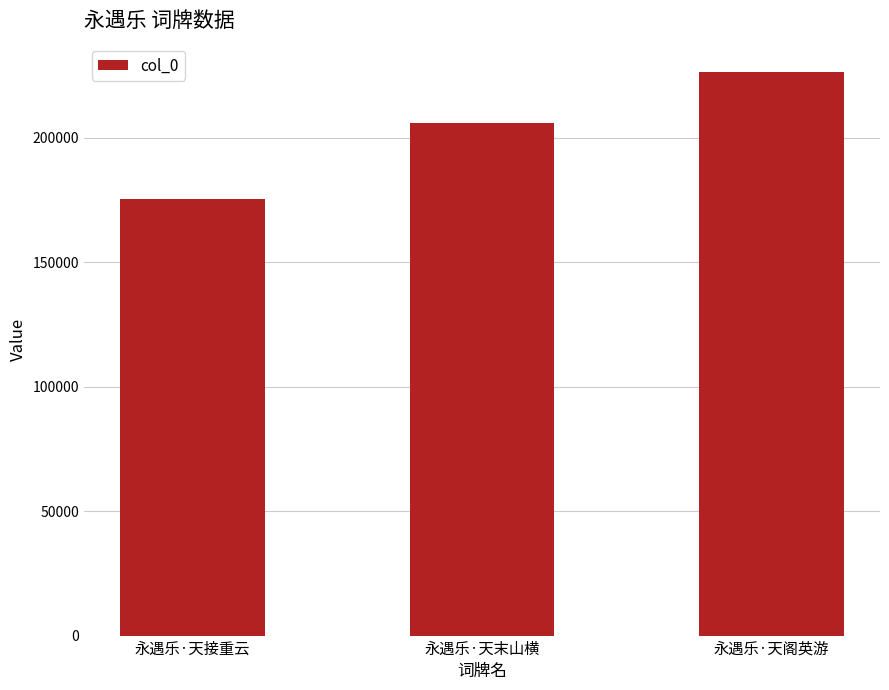

At which category does the chart reach its minimum across all series?

永遇乐·天接重云